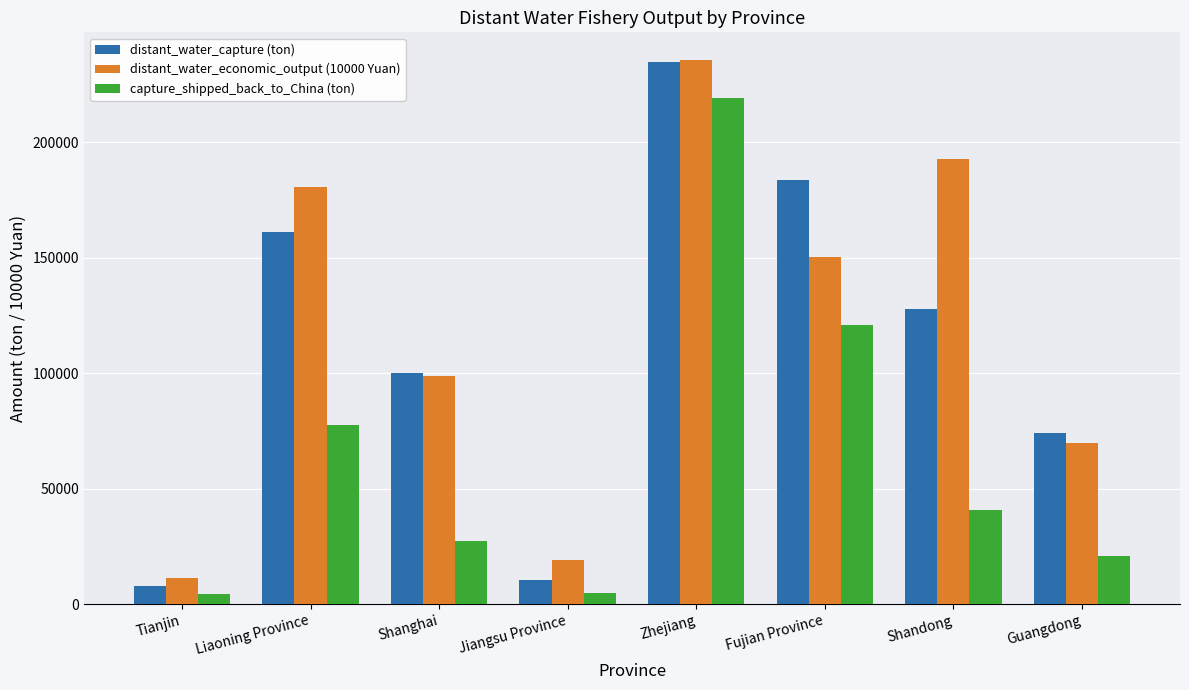

Read the distant_water_capture (ton) value at Shandong.

127993